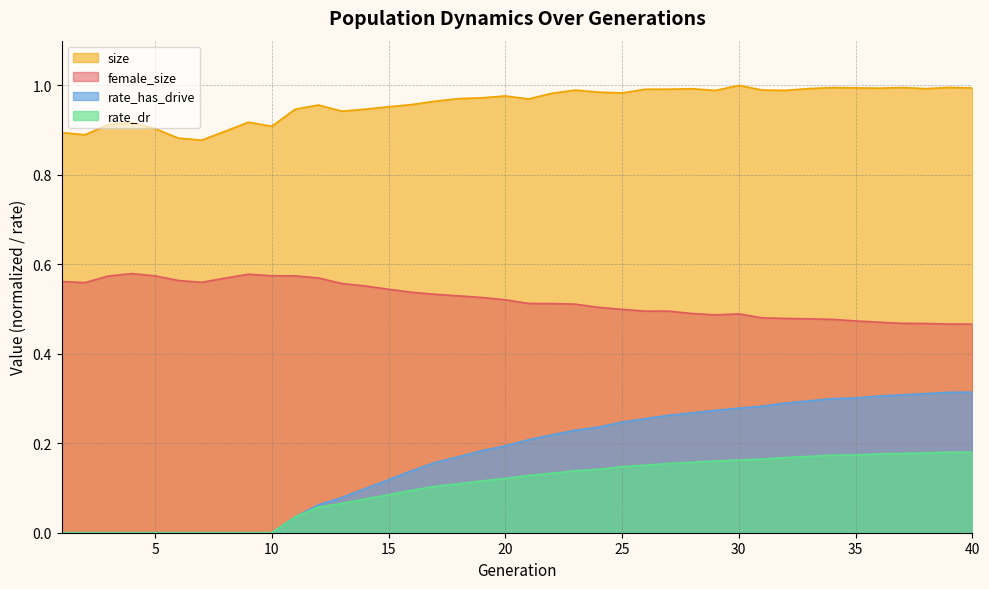

At which category does size reach its first local valley?

2